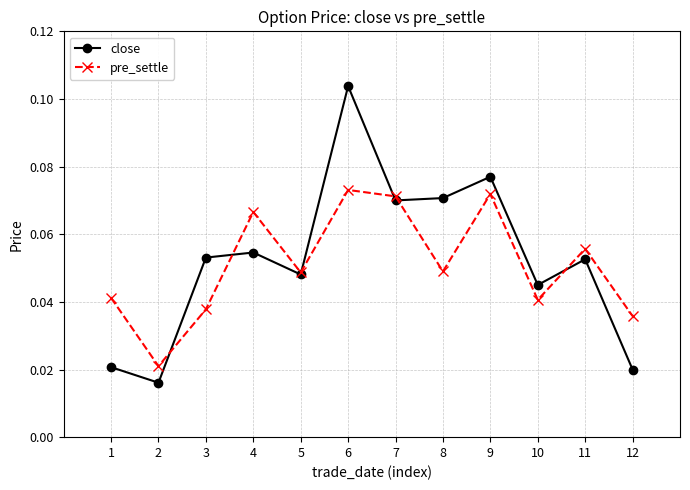

Is the value of close at 10 greater than the value of pre_settle at 4?

No